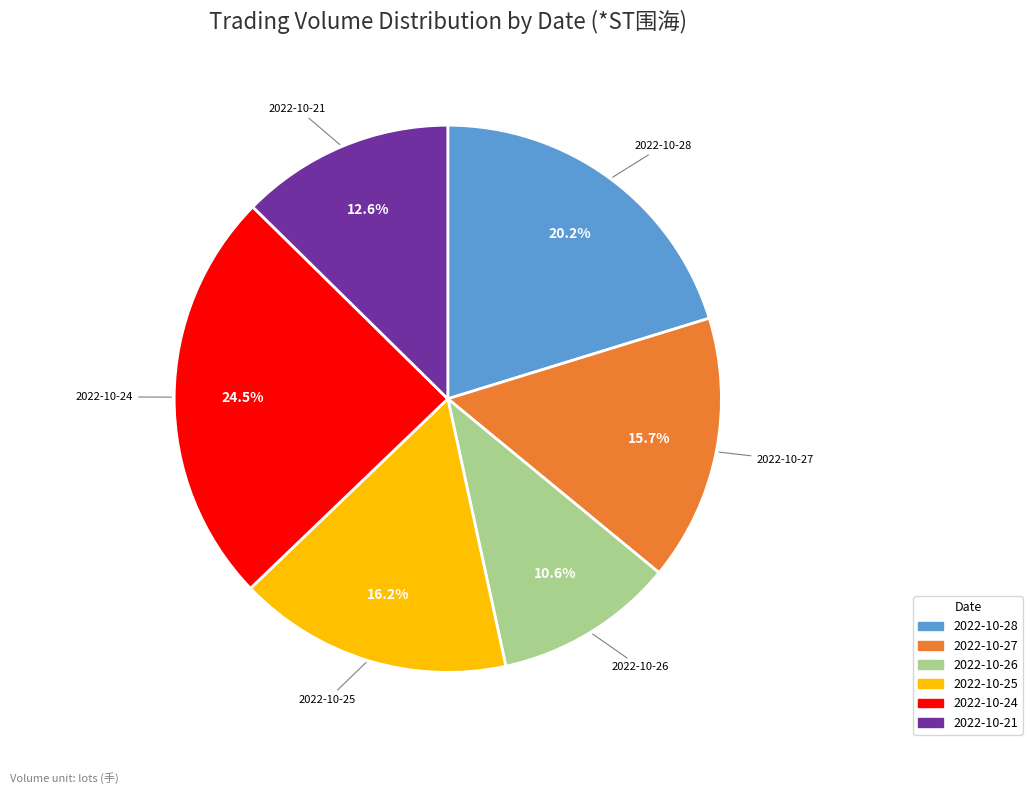

Rank the categories by value from lowest to highest.

2022-10-26, 2022-10-21, 2022-10-27, 2022-10-25, 2022-10-28, 2022-10-24